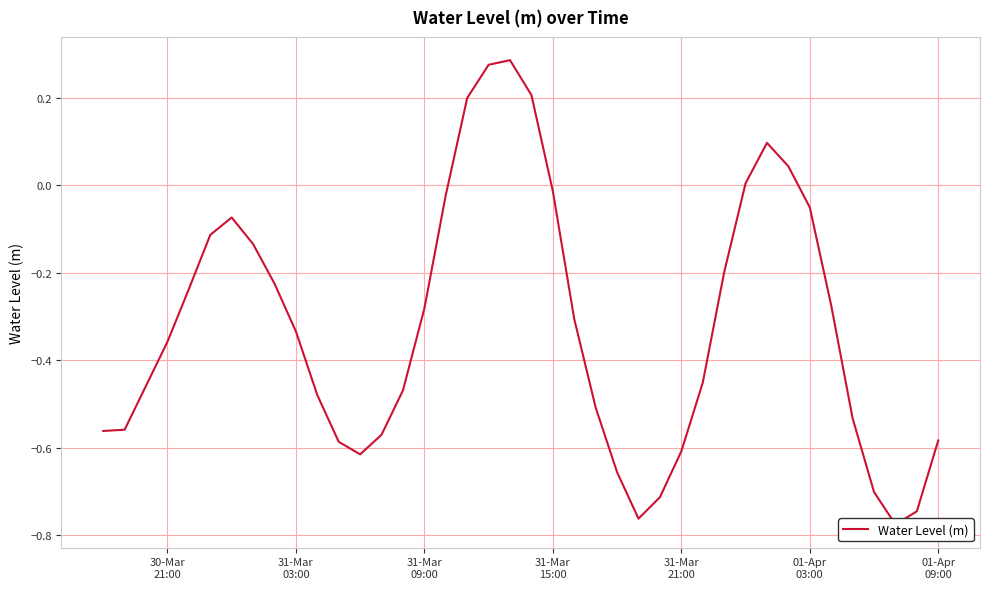

How many points are higher than both their immediate neighbors (excluding endpoints)?

3